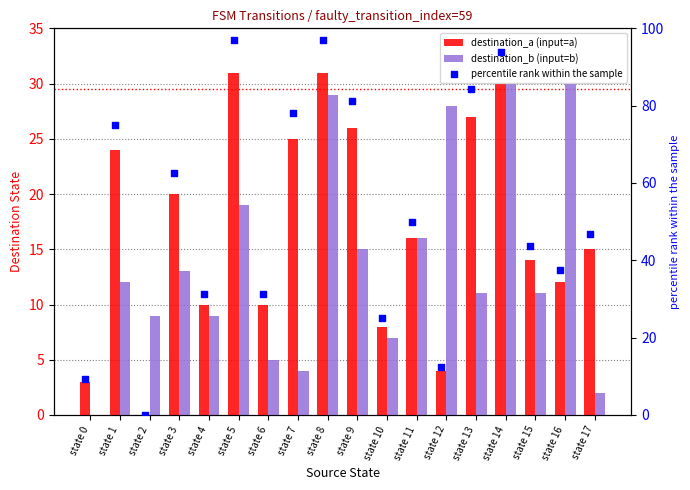

Which series contains the lowest Y value?

destination_a (input=a)